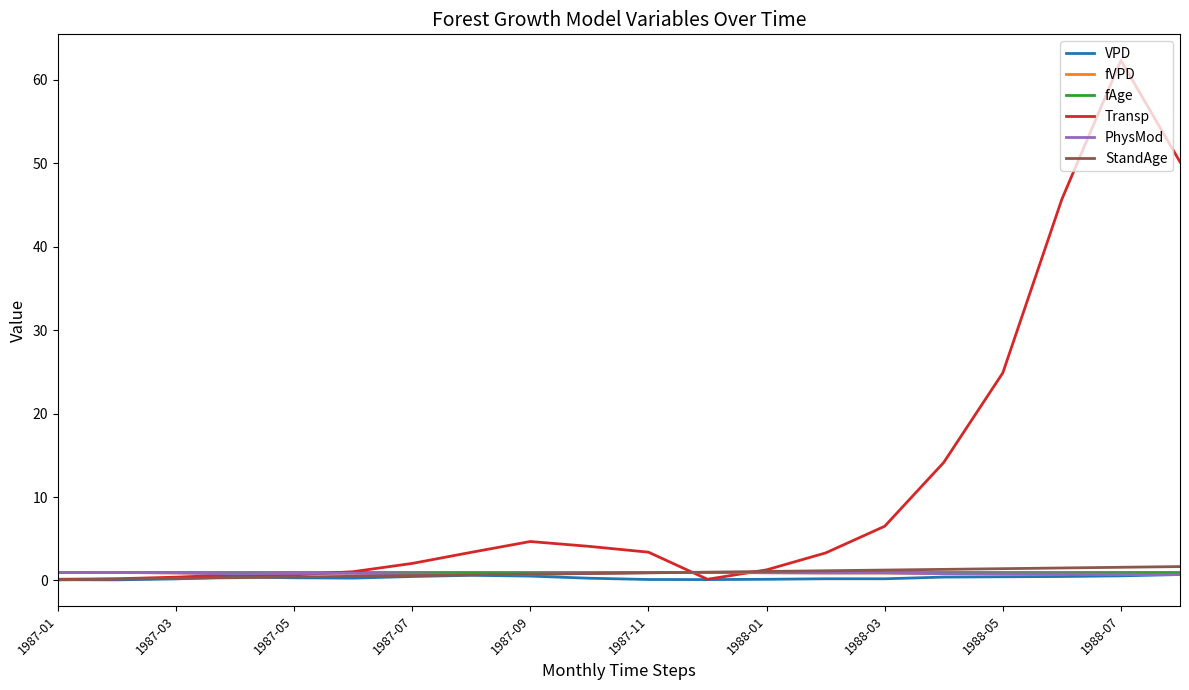

How many lines are shown in the chart?

6